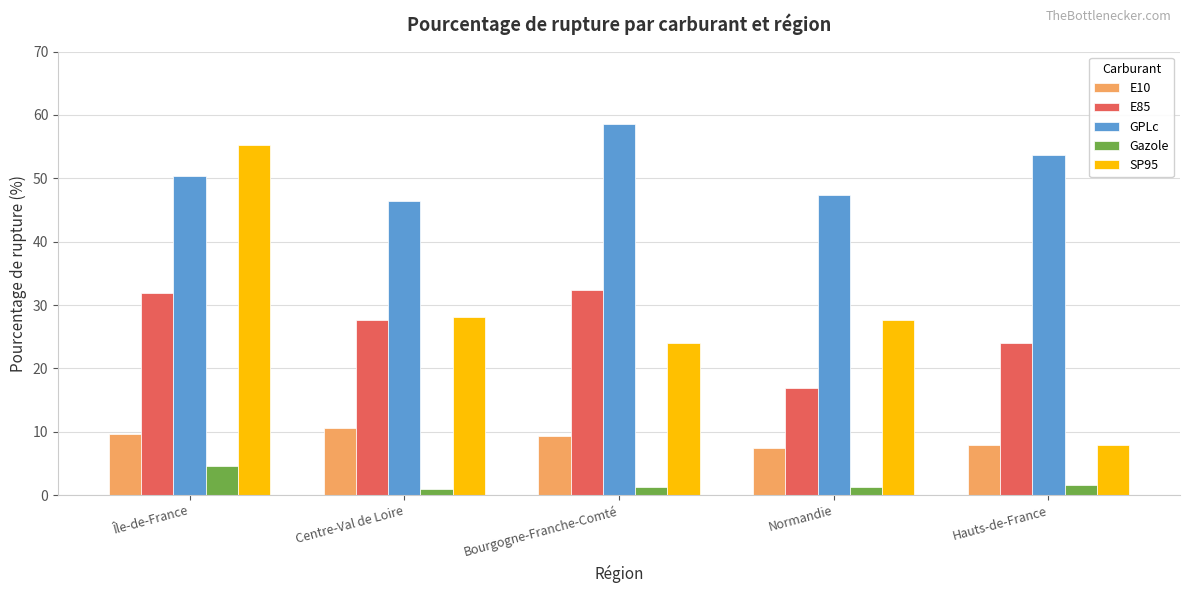

What are all the series names shown in the legend?

E10, E85, GPLc, Gazole, SP95